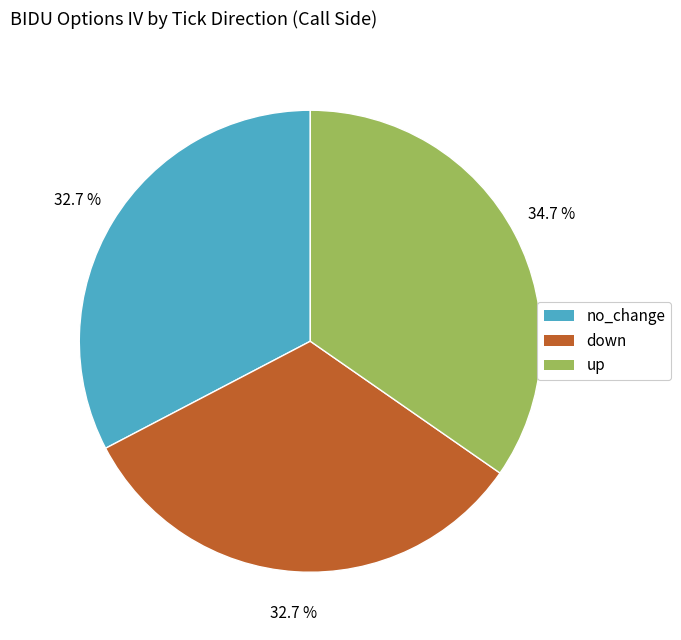

What is the largest slice in the pie chart?

up